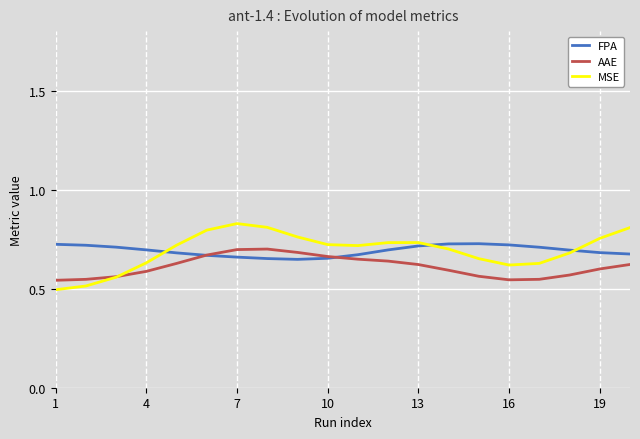

Which series has the largest range (max minus min)?

MSE